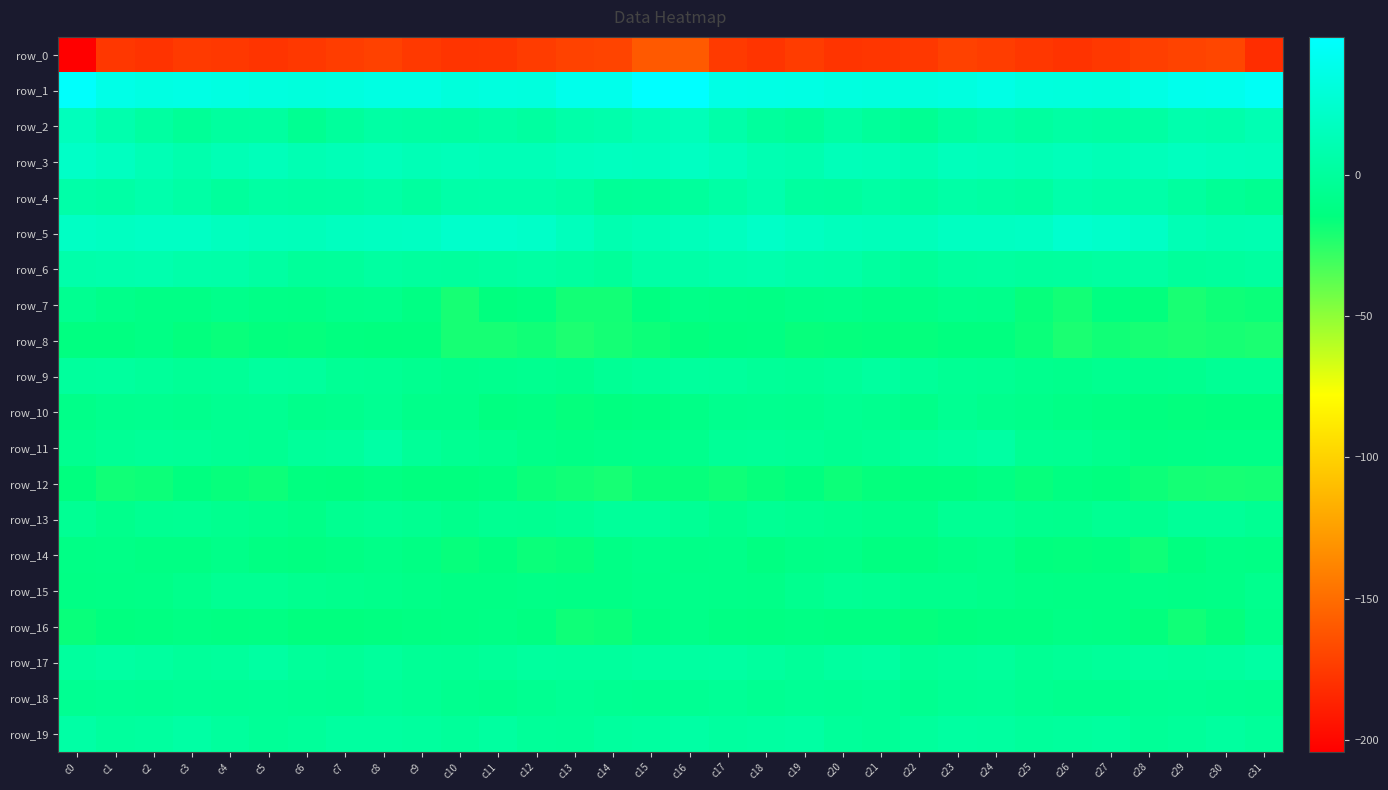

The value of row_17 at c2 is 0.8. True or false?

False